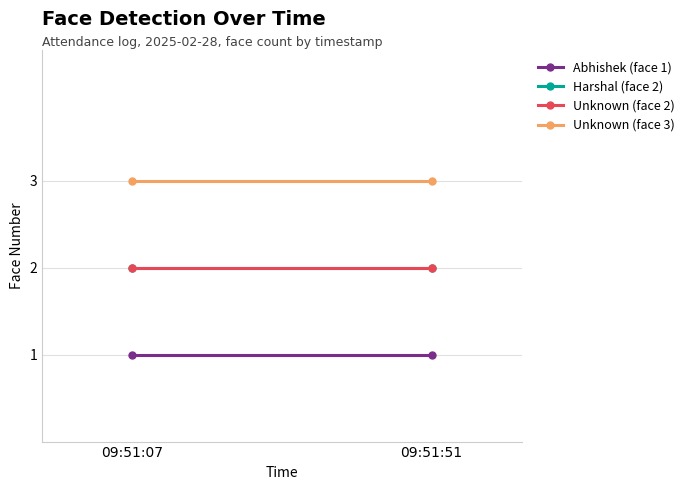

What are all the series names shown in the legend?

Abhishek (face 1), Harshal (face 2), Unknown (face 2), Unknown (face 3)